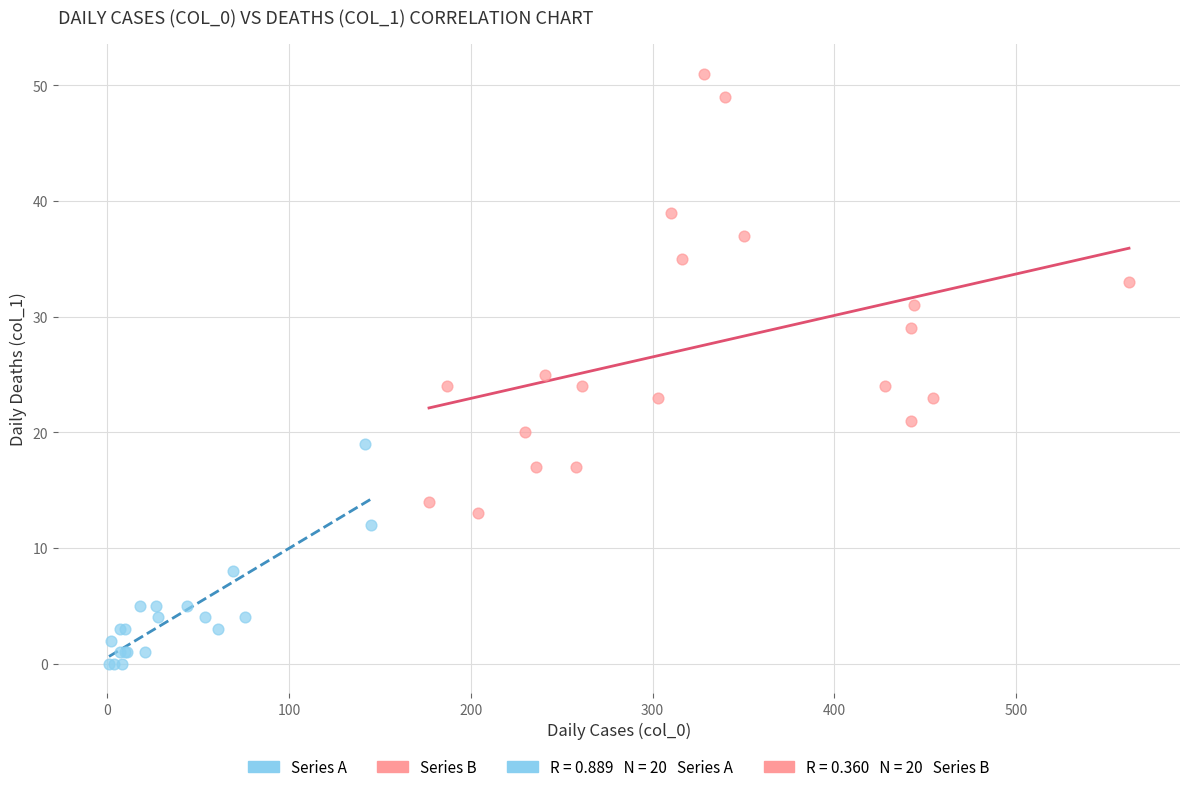

Which series contains the highest Y value?

Series B